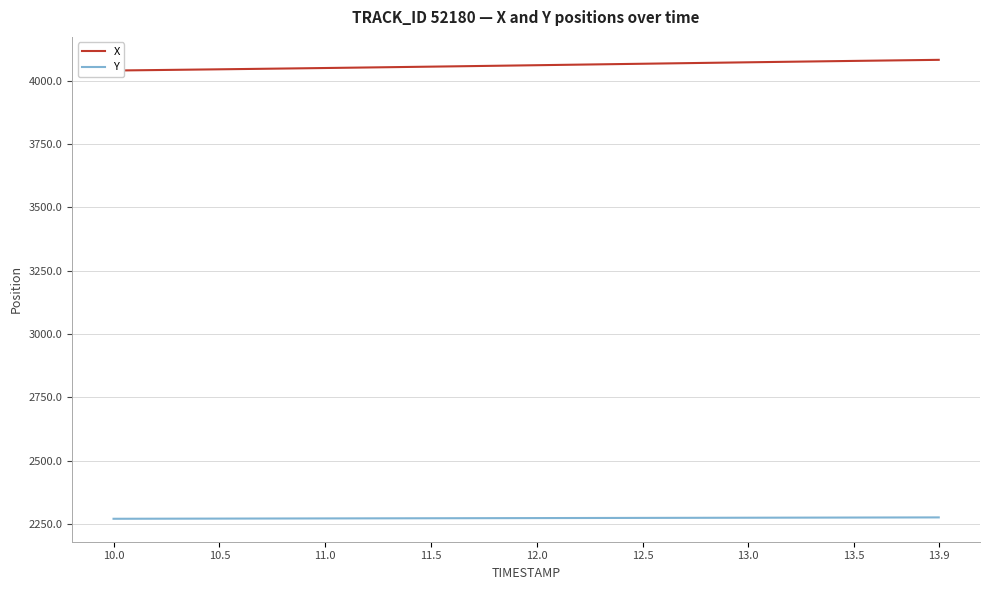

Reading left to right, extract all data points from this chart.

X: 4040.3	4041.2	4042.2	4043.1	4044.1	4045.1	4046.1	4047.1	4048.1	4049.2	4050.2	4051.3	4052.3	4053.4	4054.5	4055.6	4056.7	4057.8	4059.0	4060.1	4061.3	4062.4	4063.6	4064.7	4065.9	4067.0	4068.2	4069.3	4070.5	4071.6	4072.8	4073.9	4075.0	4076.1	4077.2	4078.3	4079.3	4080.4	4081.4	4082.5
Y: 2270.2	2270.4	2270.5	2270.7	2270.8	2270.9	2271.1	2271.2	2271.3	2271.5	2271.6	2271.8	2271.9	2272.0	2272.2	2272.3	2272.4	2272.6	2272.7	2272.8	2273.0	2273.1	2273.3	2273.4	2273.5	2273.7	2273.8	2274.0	2274.1	2274.3	2274.4	2274.6	2274.7	2274.8	2275.0	2275.1	2275.2	2275.4	2275.5	2275.7